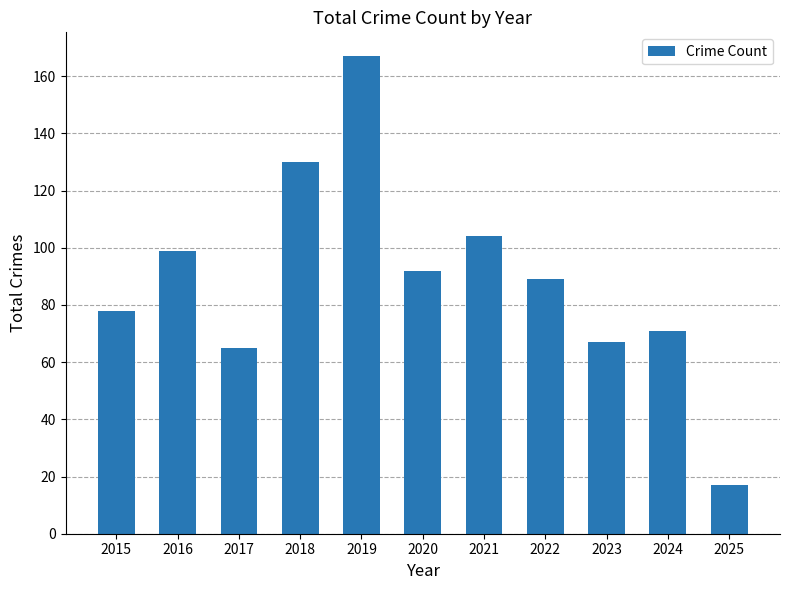

Reading left to right, list all the values displayed in this chart.

78	99	65	130	167	92	104	89	67	71	17